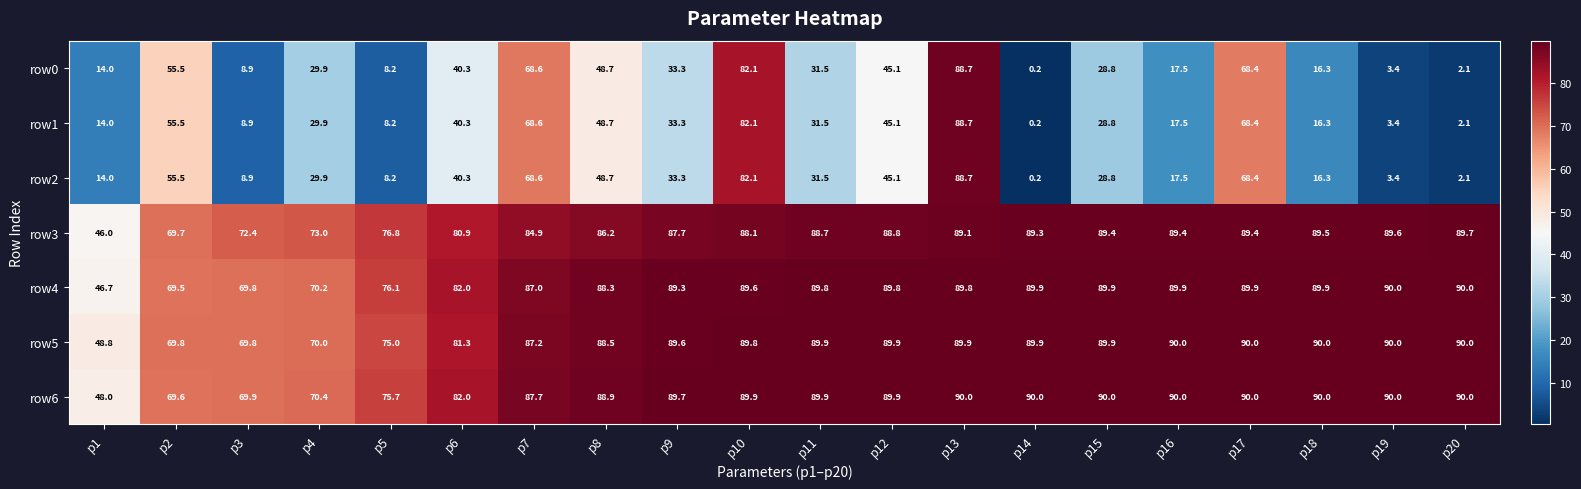

Is it true that row0 equals 30.8 at p17?

False